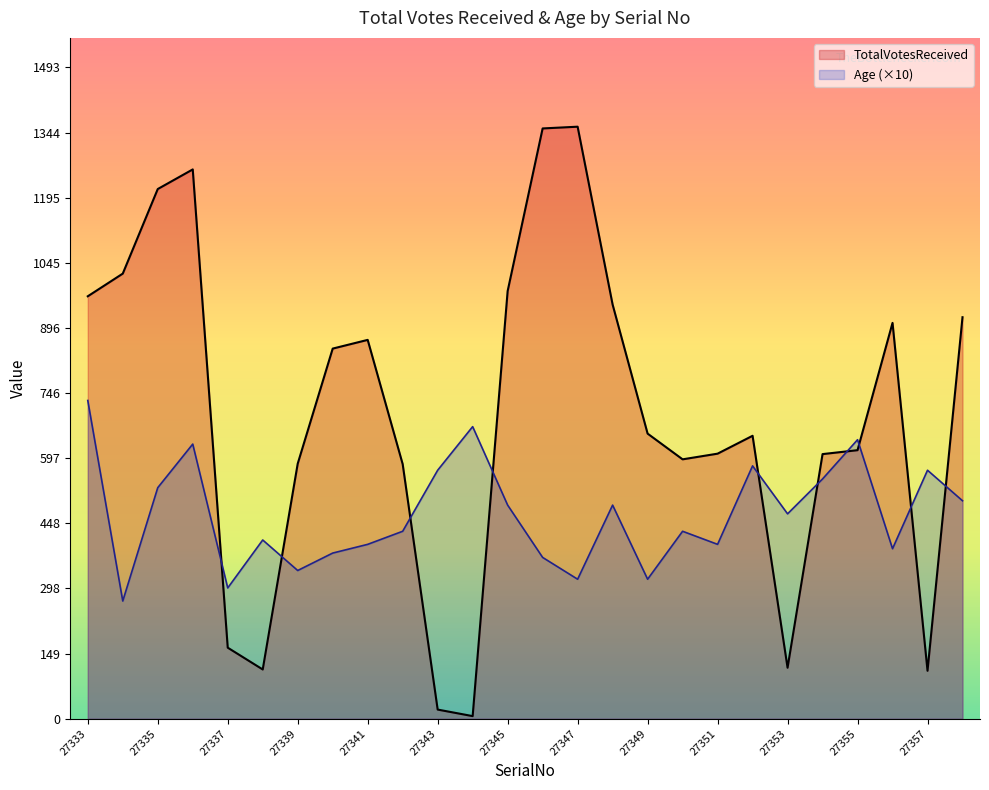

At how many categories does at least one series exceed 627?

16